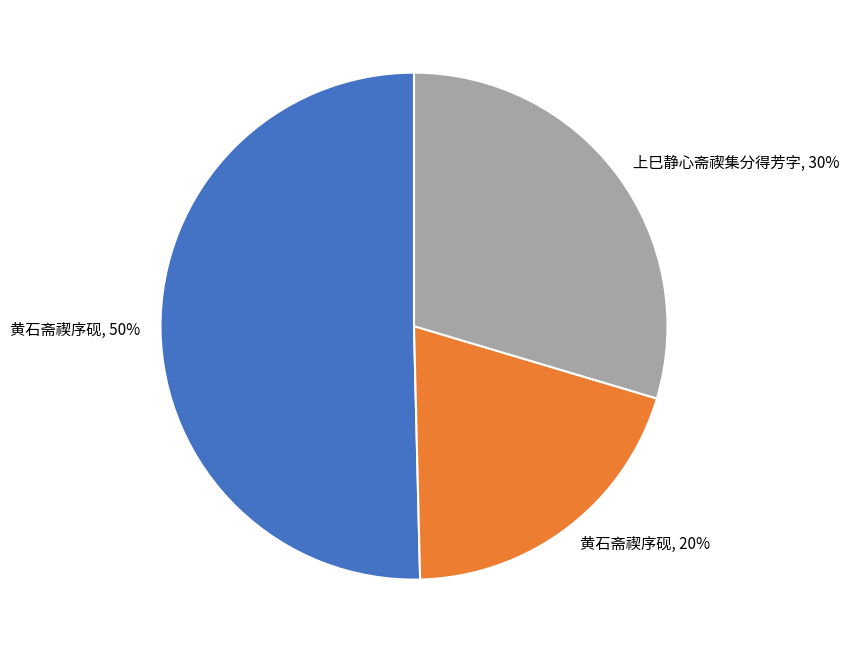

To the nearest percent, what is the average slice percentage?

33%